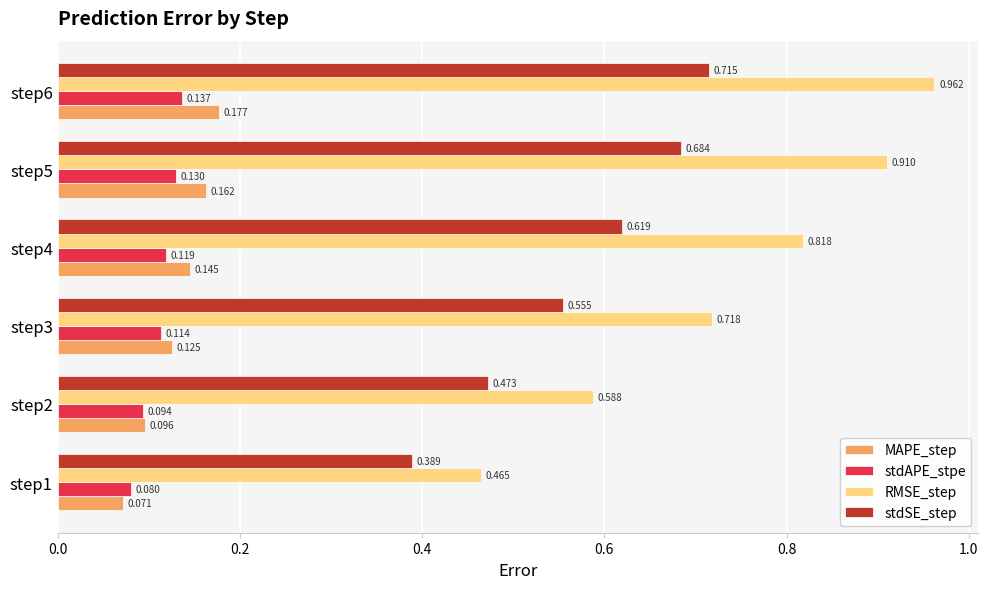

List the series in order of their peak value, highest first.

RMSE_step, stdSE_step, MAPE_step, stdAPE_stpe